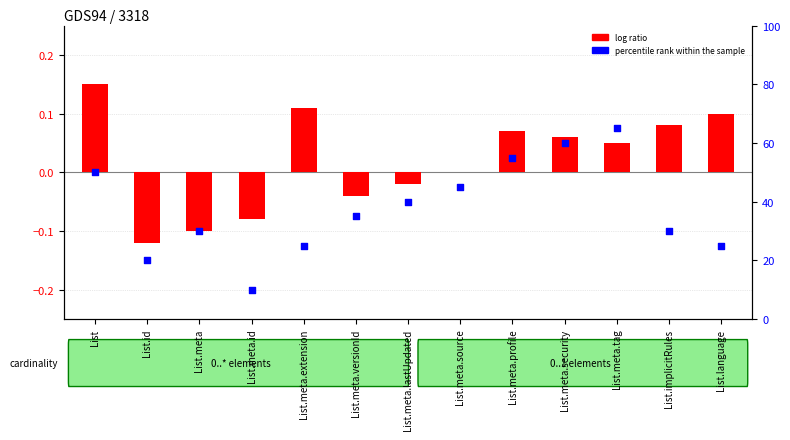

What is the total value across all series at List.meta.extension?

25.1